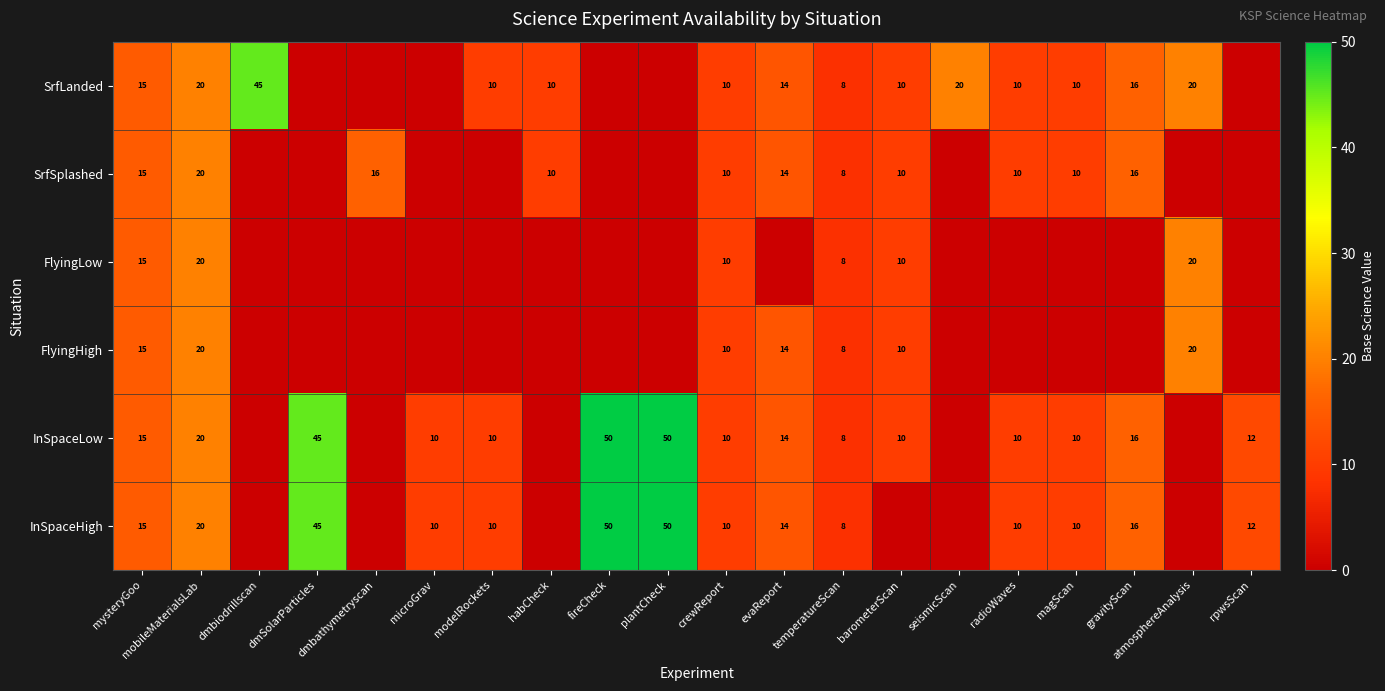

The value of FlyingLow at atmosphereAnalysis is 29. True or false?

False